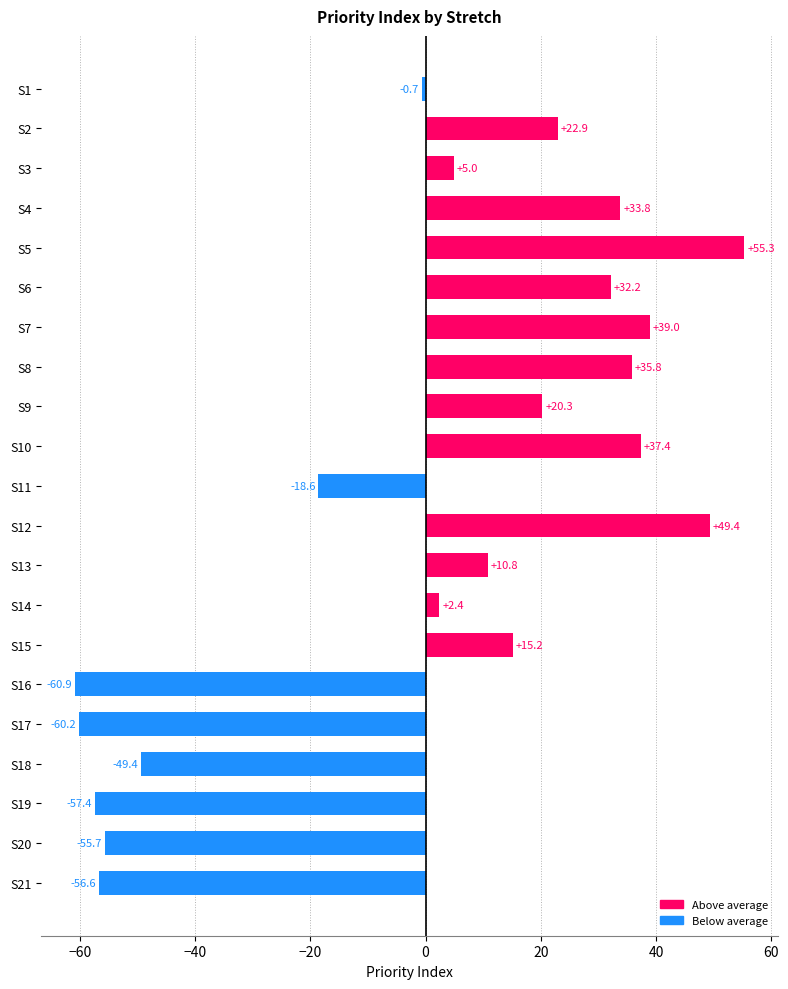

List the labels in order of value, largest first.

S5, S12, S7, S10, S8, S4, S6, S2, S9, S15, S13, S3, S14, S1, S11, S18, S20, S21, S19, S17, S16